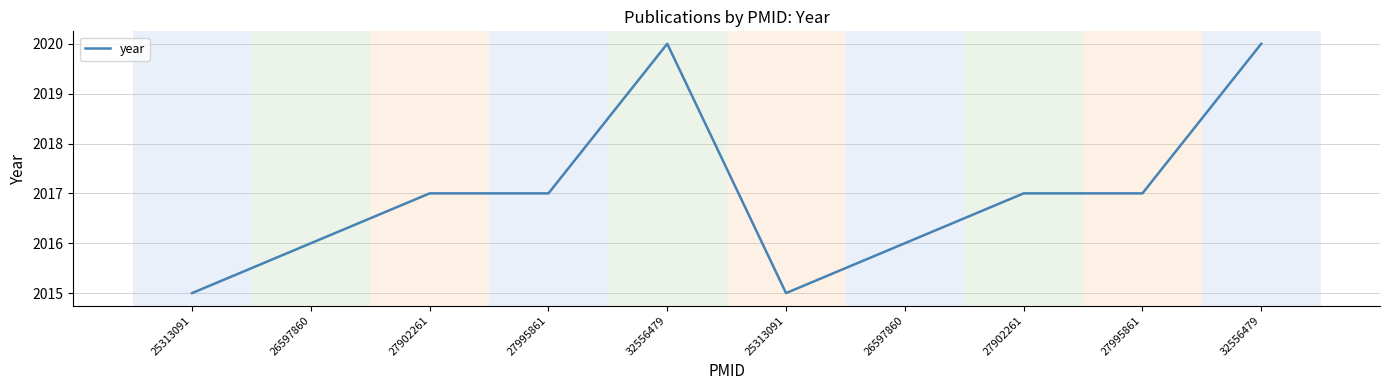

Reading left to right, list all the values displayed in this chart.

2015	2016	2017	2017	2020	2015	2016	2017	2017	2020